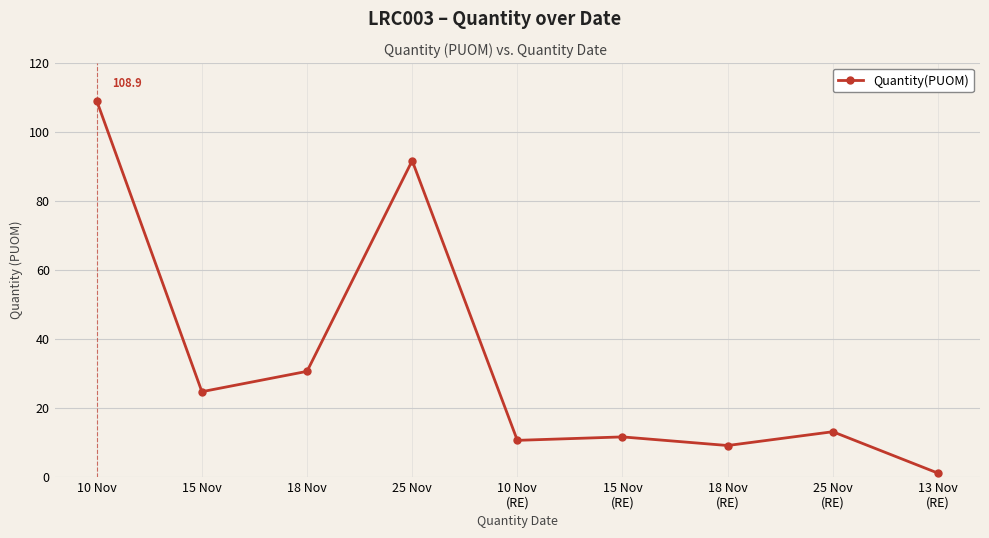

What is the change in value from 10 Nov to 18 Nov?

-78.4